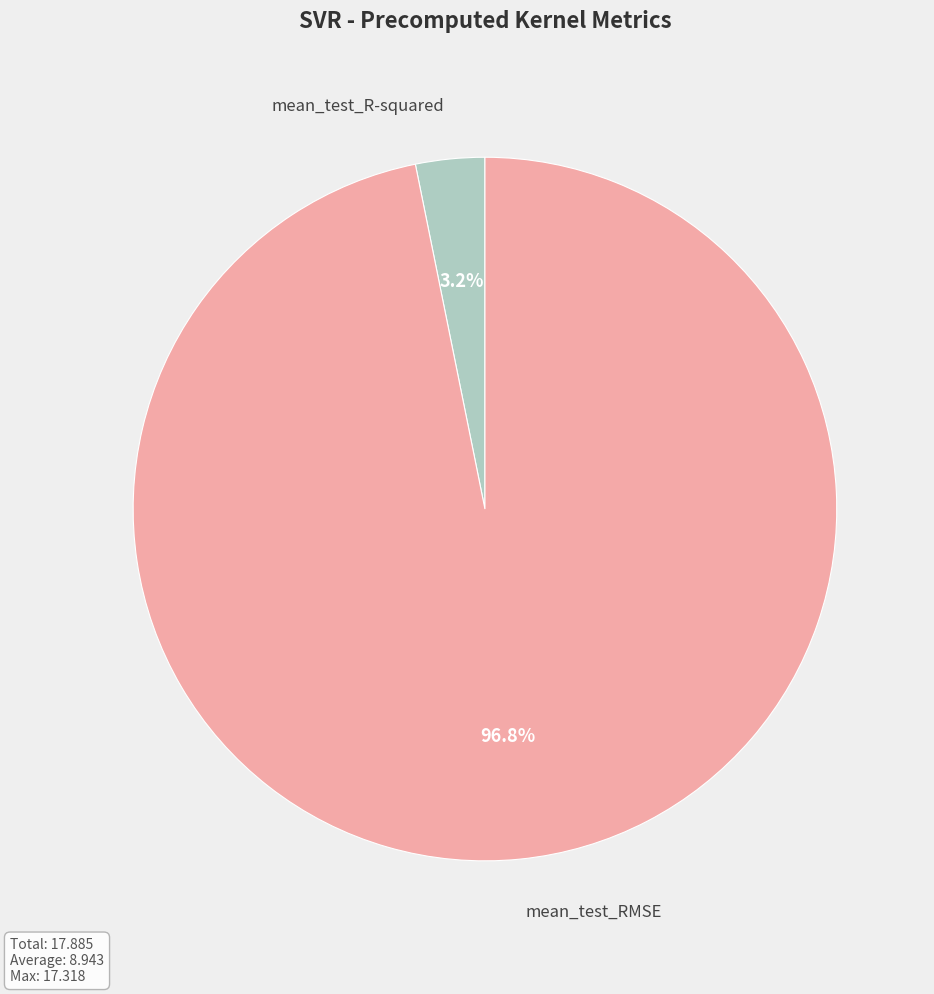

Which has a higher value, mean_test_R-squared or mean_test_RMSE?

mean_test_RMSE